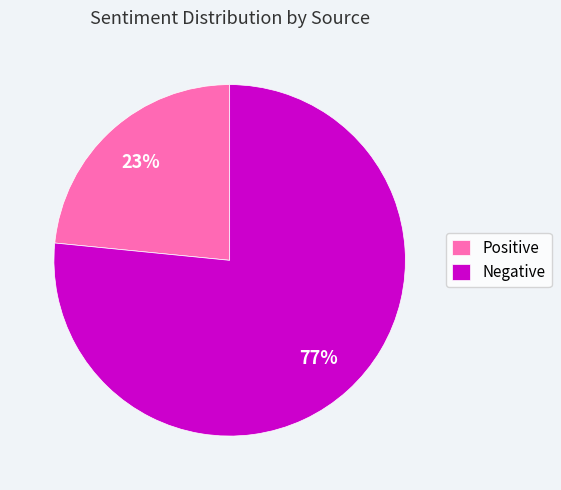

The Positive slice represents 23% of the pie. True or false?

True